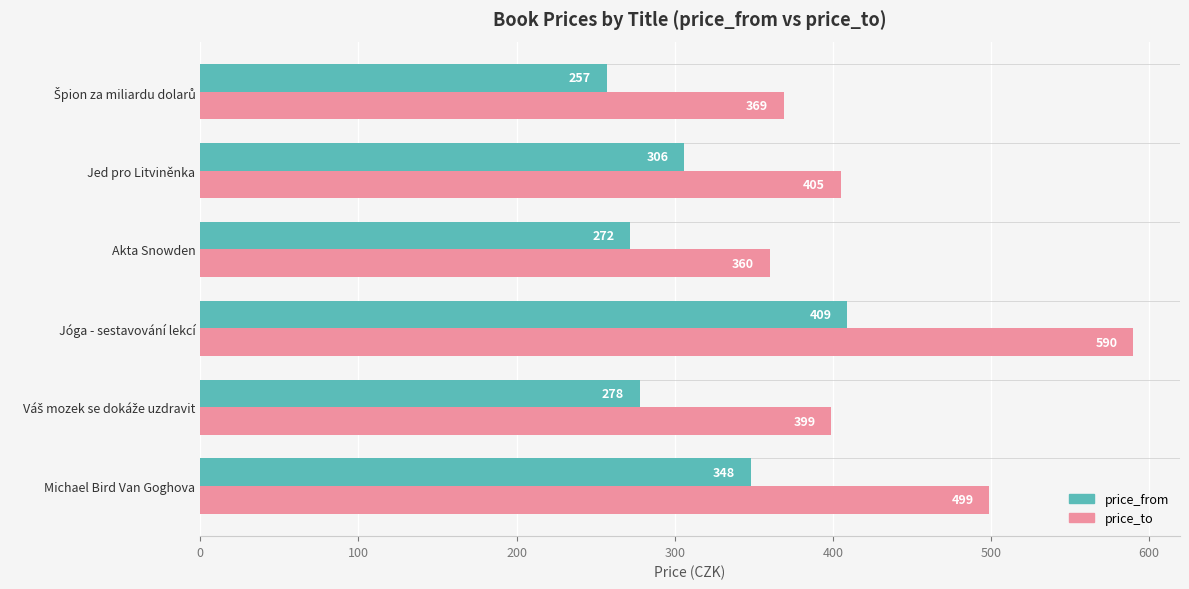

Is it true that price_from equals 615 at Michael Bird Van Goghova?

False